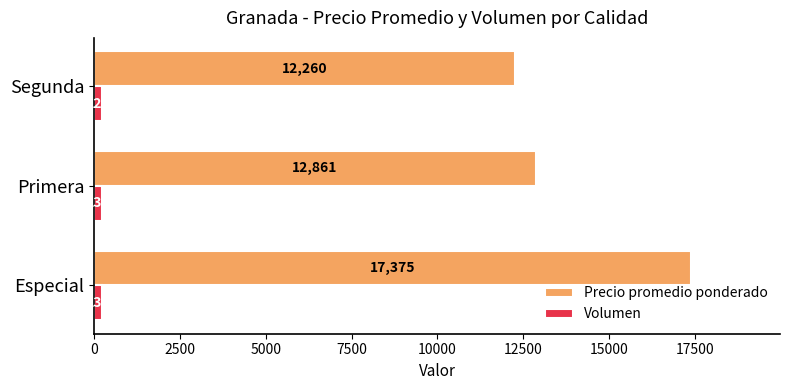

What is the spread (max minus min) of values at Primera?

12626